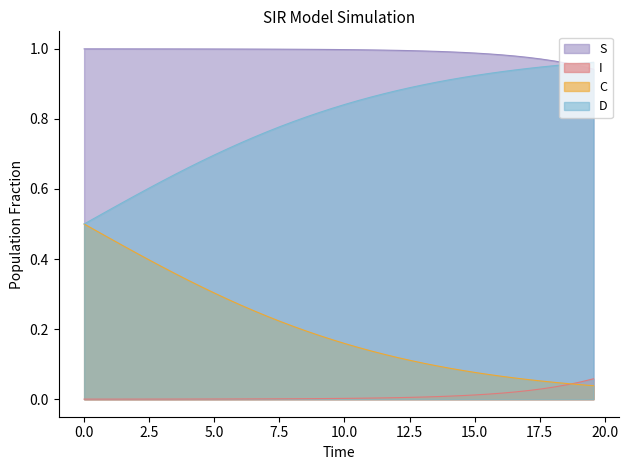

Does the chart have visible grid lines?

No